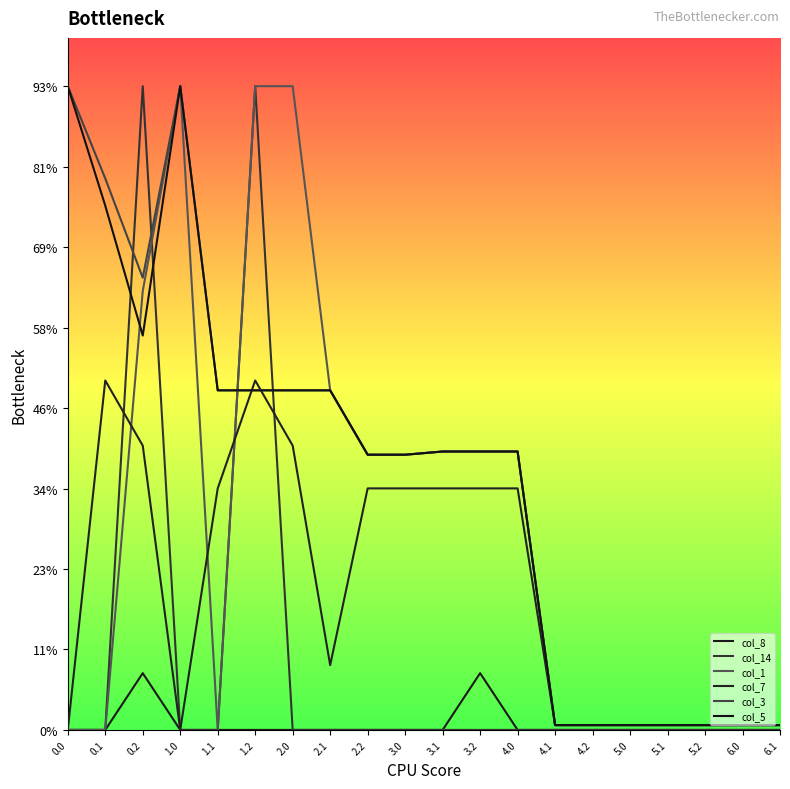

Is this an area chart (filled region under the line)?

No